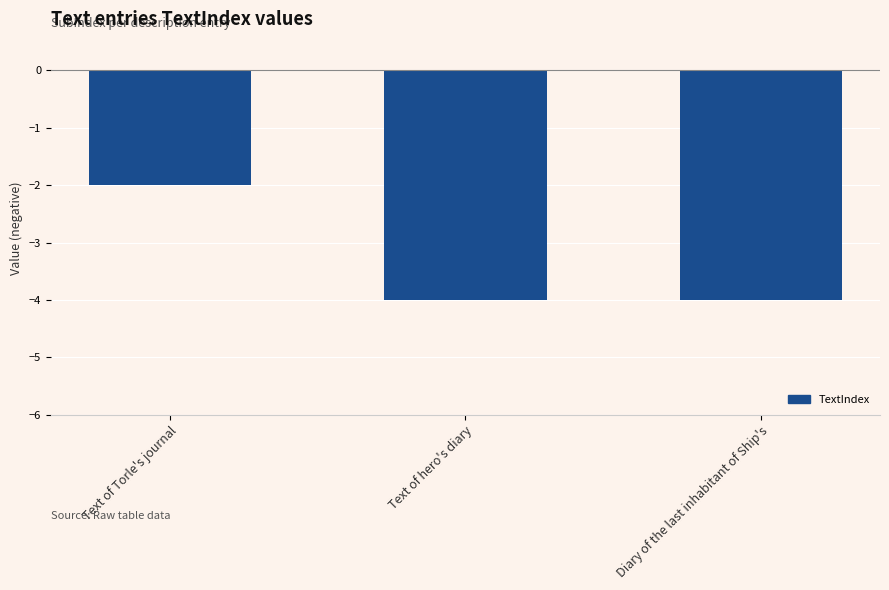

Is it true that the value at Text of Torle's journal is -2?

True